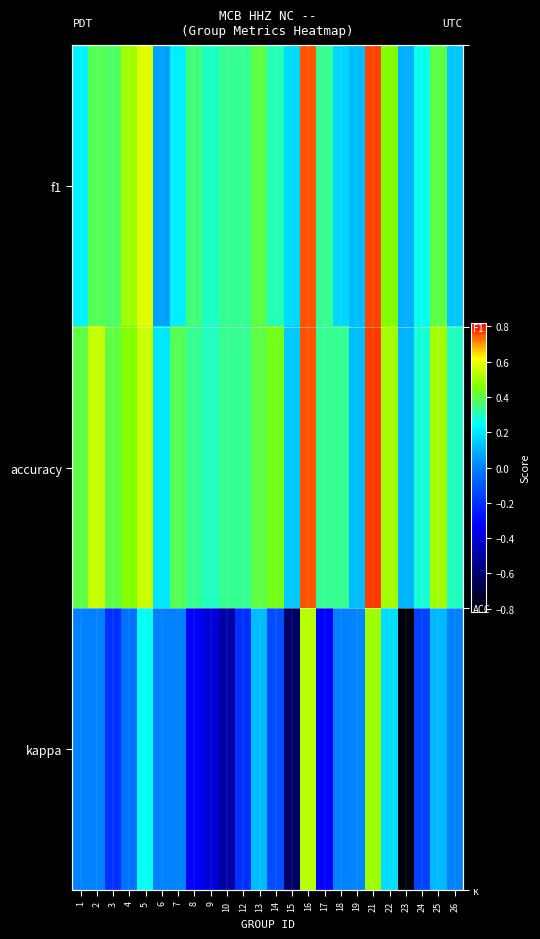

Which series has the largest range (max minus min)?

kappa